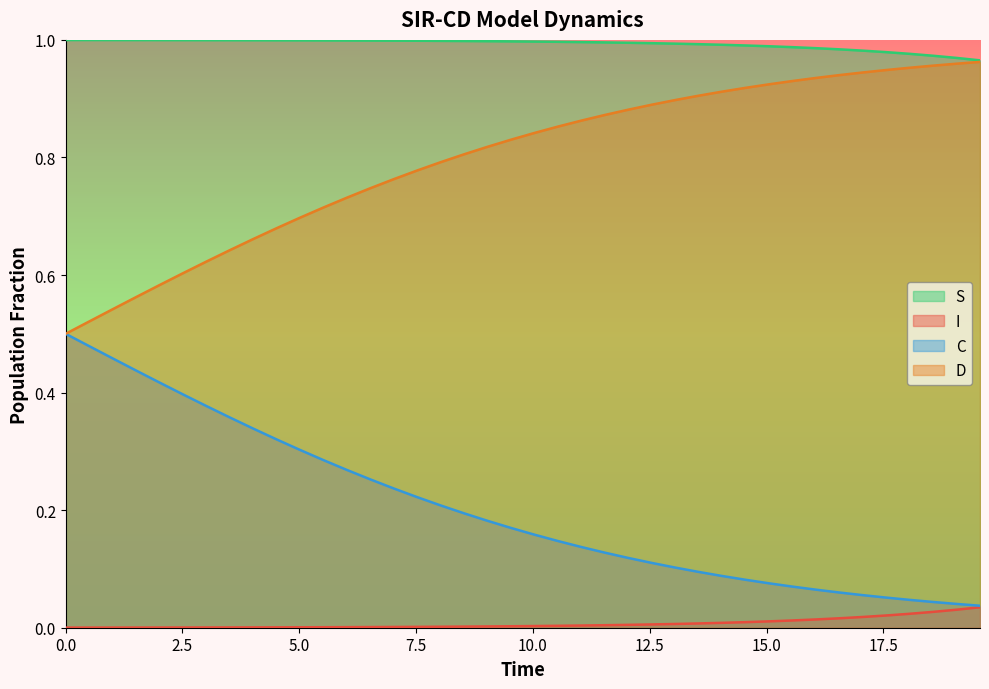

True or false: S and I cross at least once.

False